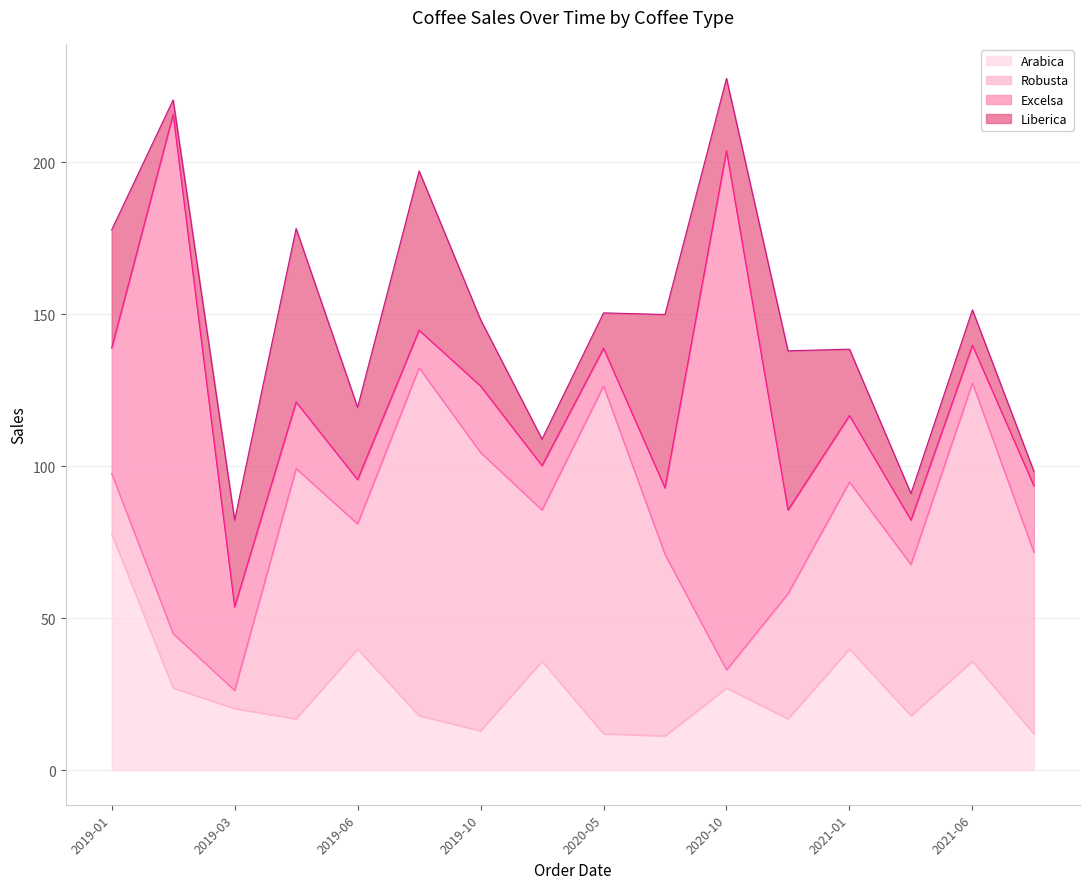

What is the difference between the highest and lowest values at 2020-06?

48.5